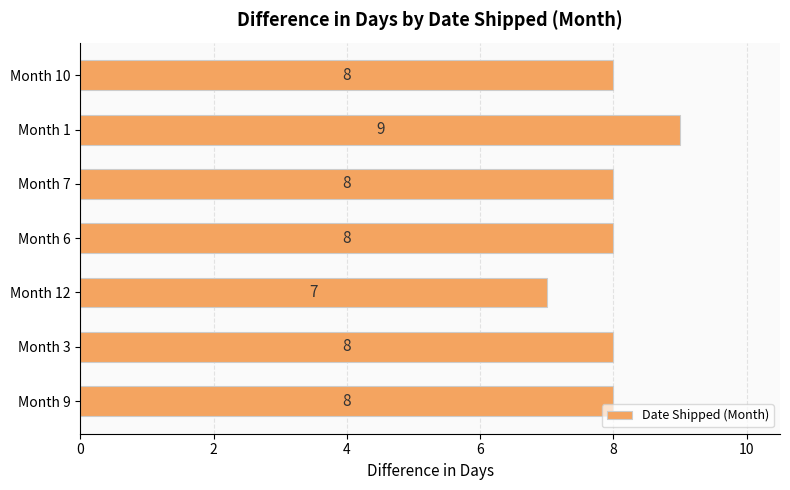

True or false: the data shows 3 at Month 10.

False